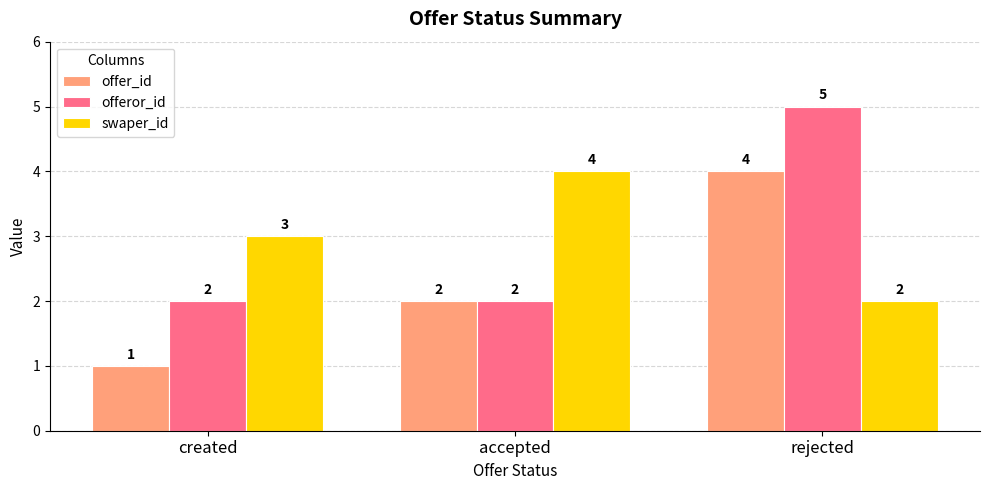

Is it true that offeror_id equals 3 at rejected?

False